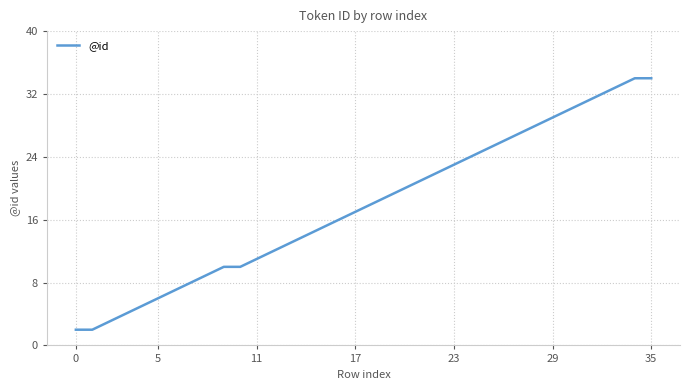

What is the difference between the maximum and minimum values?

32